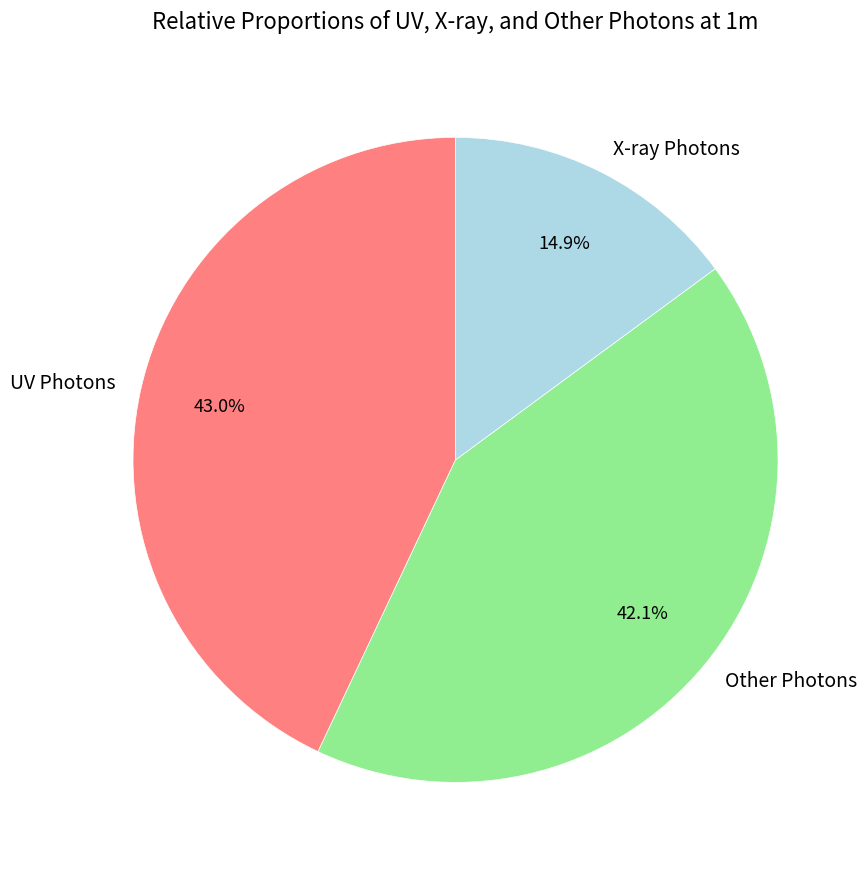

Is there any slice that represents more than half of the pie?

No